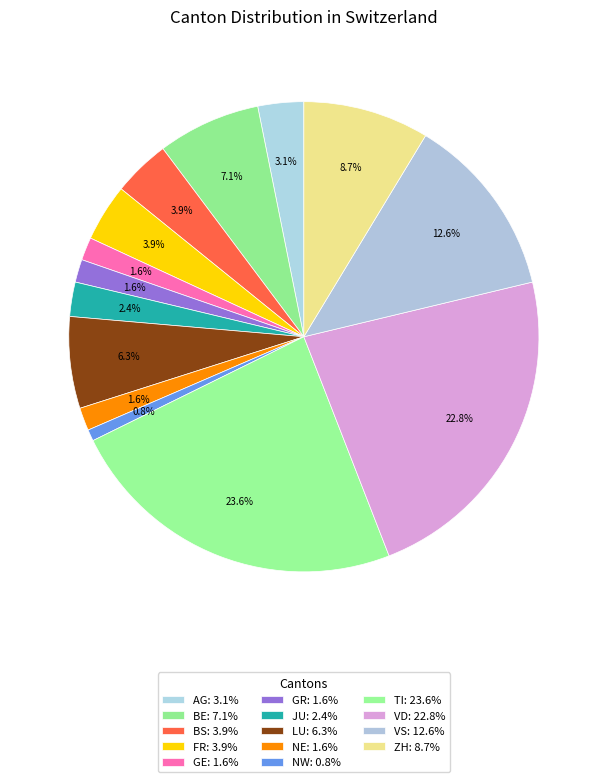

Is it true that NW is 11% of the pie?

False